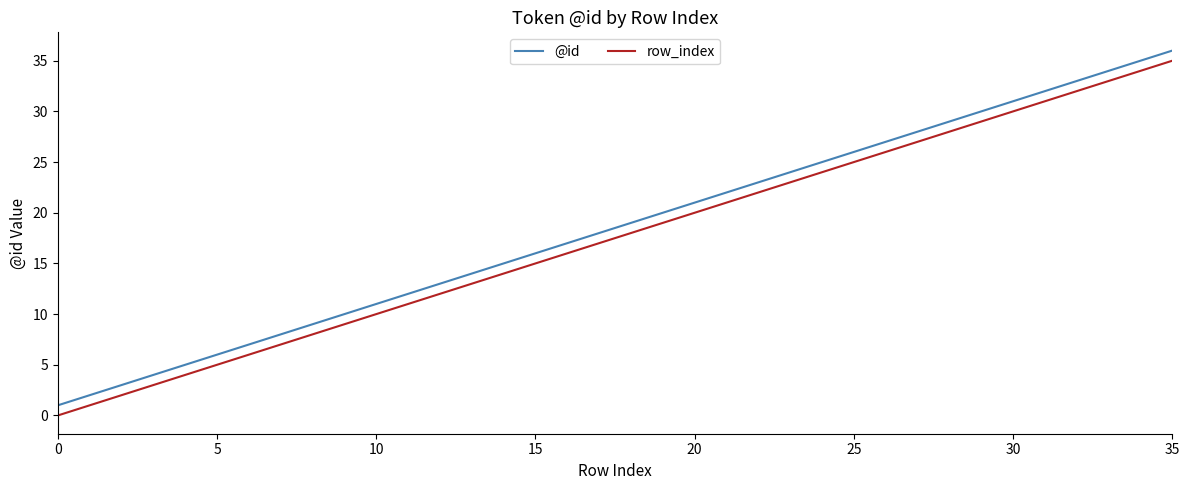

True or false: row_index and @id cross at least once.

False